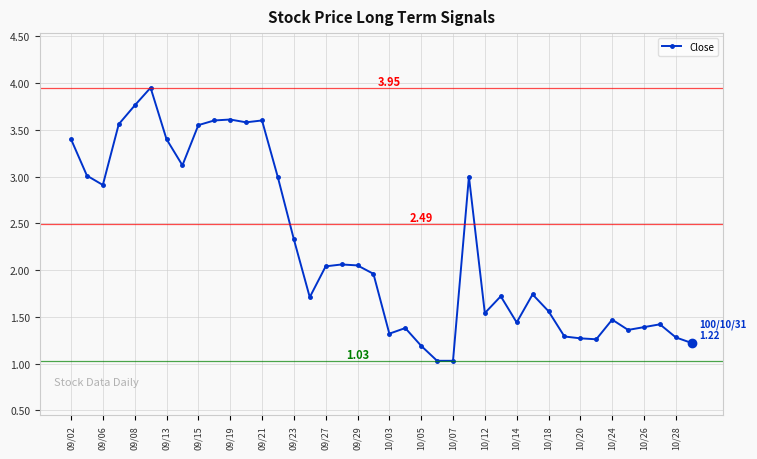

True or false: there are more than 1 points higher than both neighbors.

True